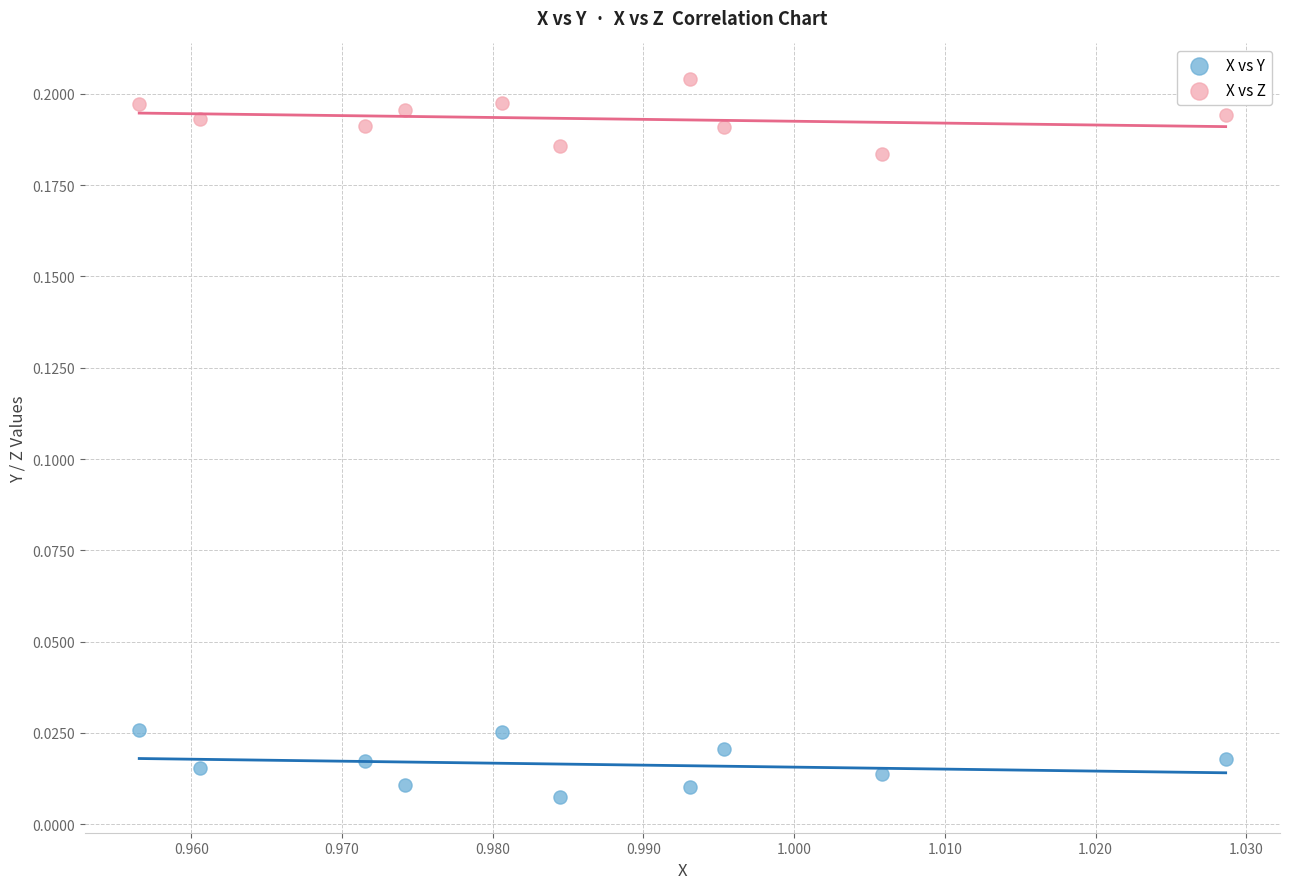

What are all the series names shown in the legend?

X vs Y, X vs Z